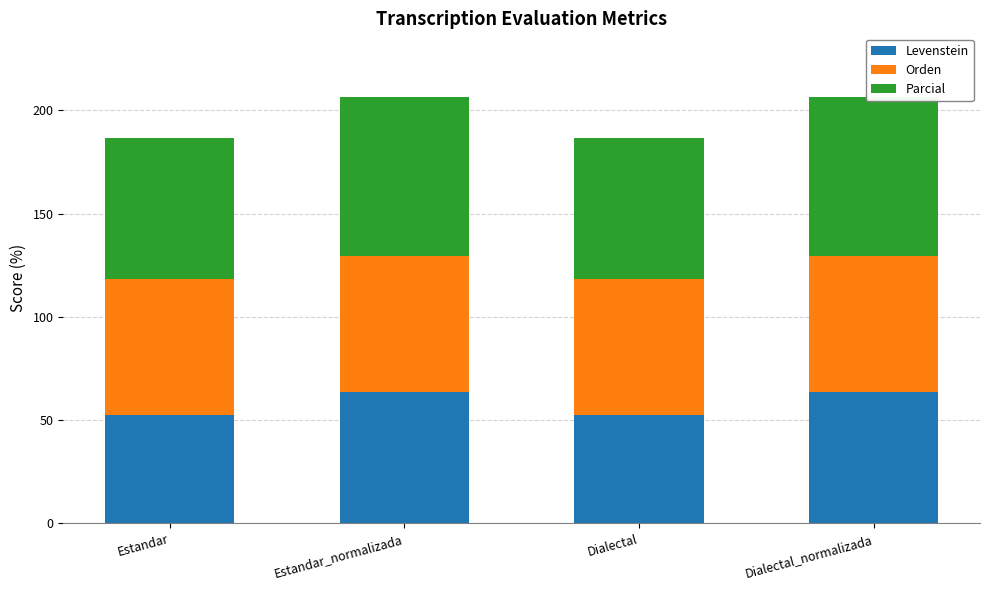

Between Estandar and Dialectal_normalizada, which series saw the biggest shift?

Levenstein